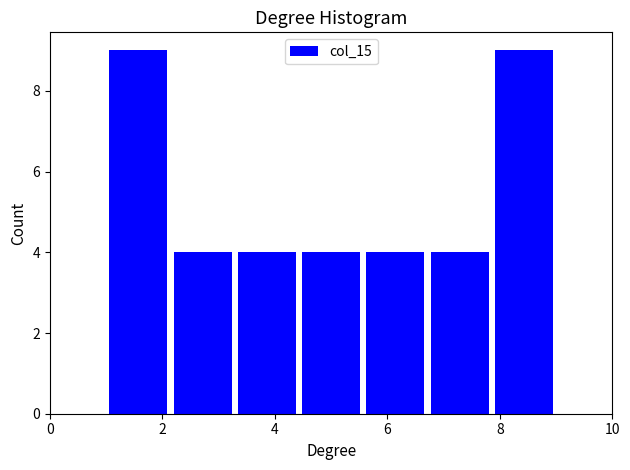

Reading left to right, list every bar in this chart as the range it spans on the x-axis followed by its height. Neither the bar edges nor the heights are printed on the chart, so give them approximately, as read against the axes.

1.0 to 2.2: 9
2.2 to 3.2: 4
3.2 to 4.4: 4
4.4 to 5.6: 4
5.6 to 6.8: 4
6.8 to 7.8: 4
7.8 to 9.0: 9